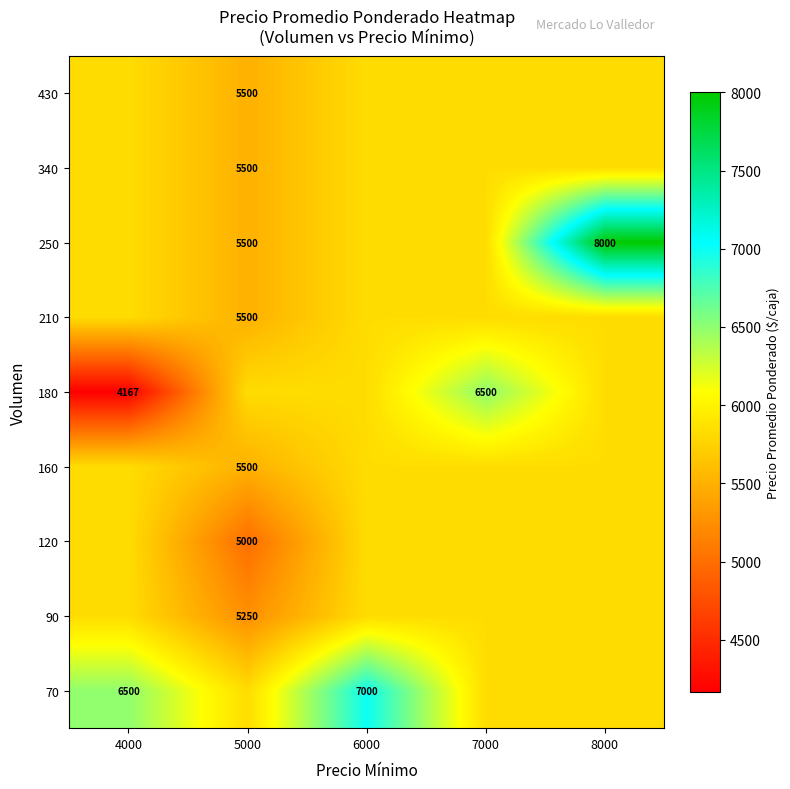

Reading left to right, transcribe all the data shown in this chart.

row_0: 4000=6500.0	5000=5826.4	6000=7000.0	7000=5826.4	8000=5826.4
row_1: 4000=5826.4	5000=5250.0	6000=5826.4	7000=5826.4	8000=5826.4
row_2: 4000=5826.4	5000=5000.0	6000=5826.4	7000=5826.4	8000=5826.4
row_3: 4000=5826.4	5000=5500.0	6000=5826.4	7000=5826.4	8000=5826.4
row_4: 4000=4167.0	5000=5826.4	6000=5826.4	7000=6500.0	8000=5826.4
row_5: 4000=5826.4	5000=5500.0	6000=5826.4	7000=5826.4	8000=5826.4
row_6: 4000=5826.4	5000=5500.0	6000=5826.4	7000=5826.4	8000=8000.0
row_7: 4000=5826.4	5000=5500.0	6000=5826.4	7000=5826.4	8000=5826.4
row_8: 4000=5826.4	5000=5500.0	6000=5826.4	7000=5826.4	8000=5826.4